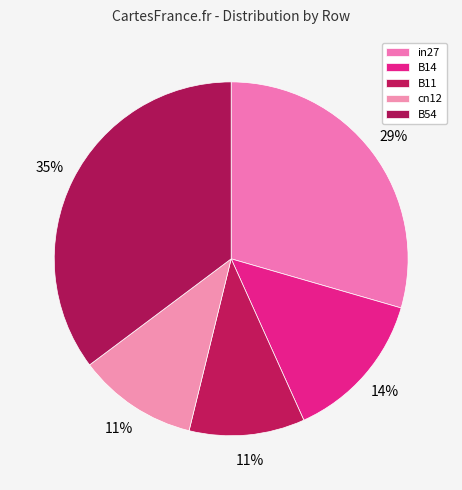

How many segments does this pie chart have?

5